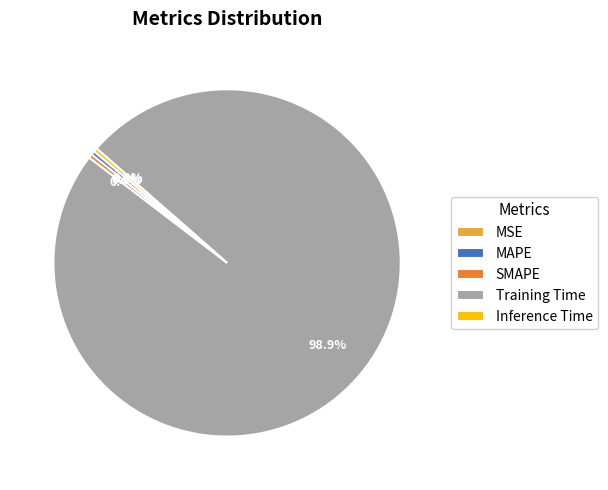

The SMAPE slice represents 0% of the pie. True or false?

True